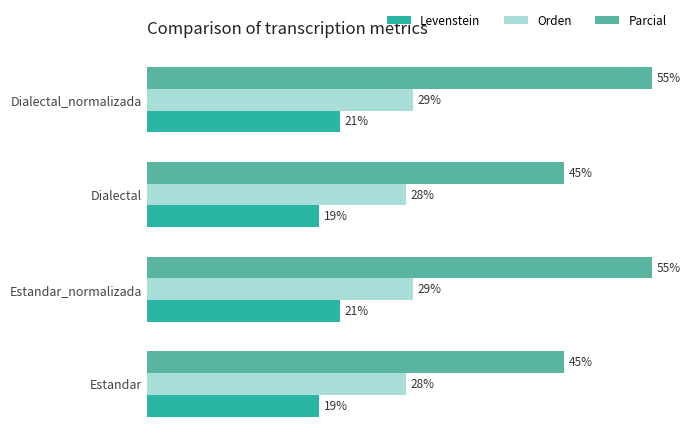

List the series in order of their peak value, highest first.

Parcial, Orden, Levenstein